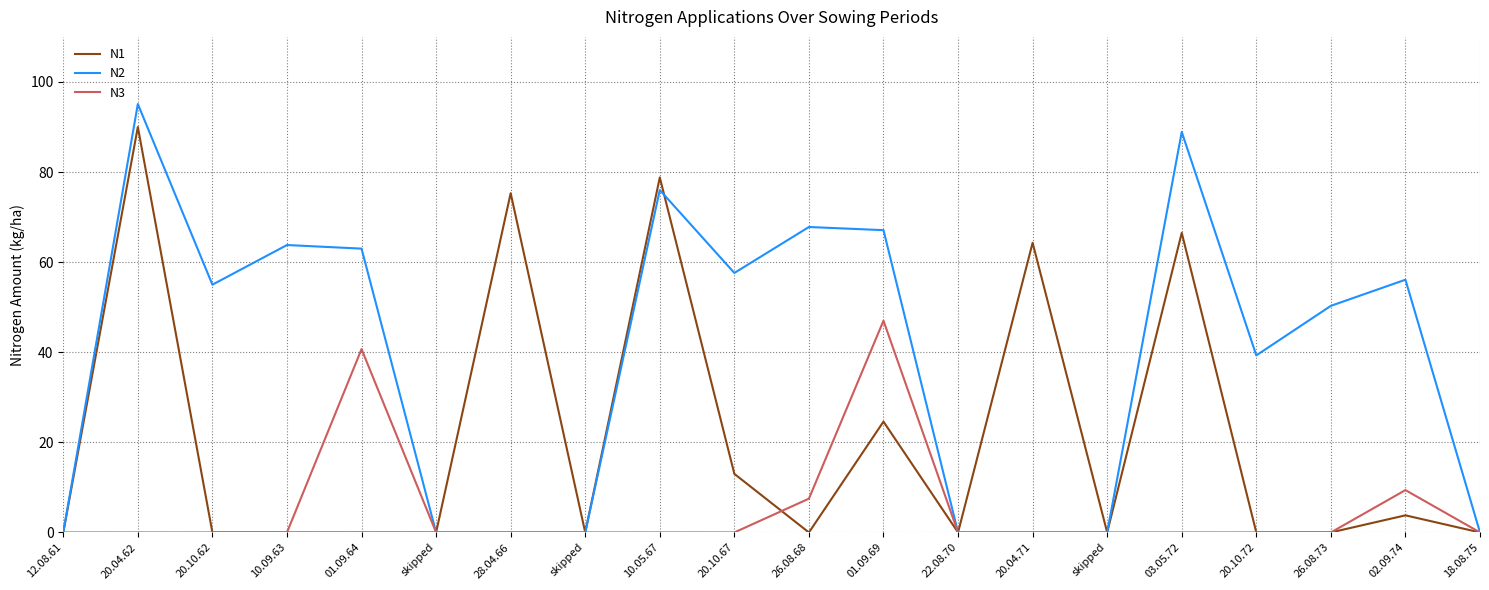

What is the difference between the highest and lowest values at 20.10.72?

39.3